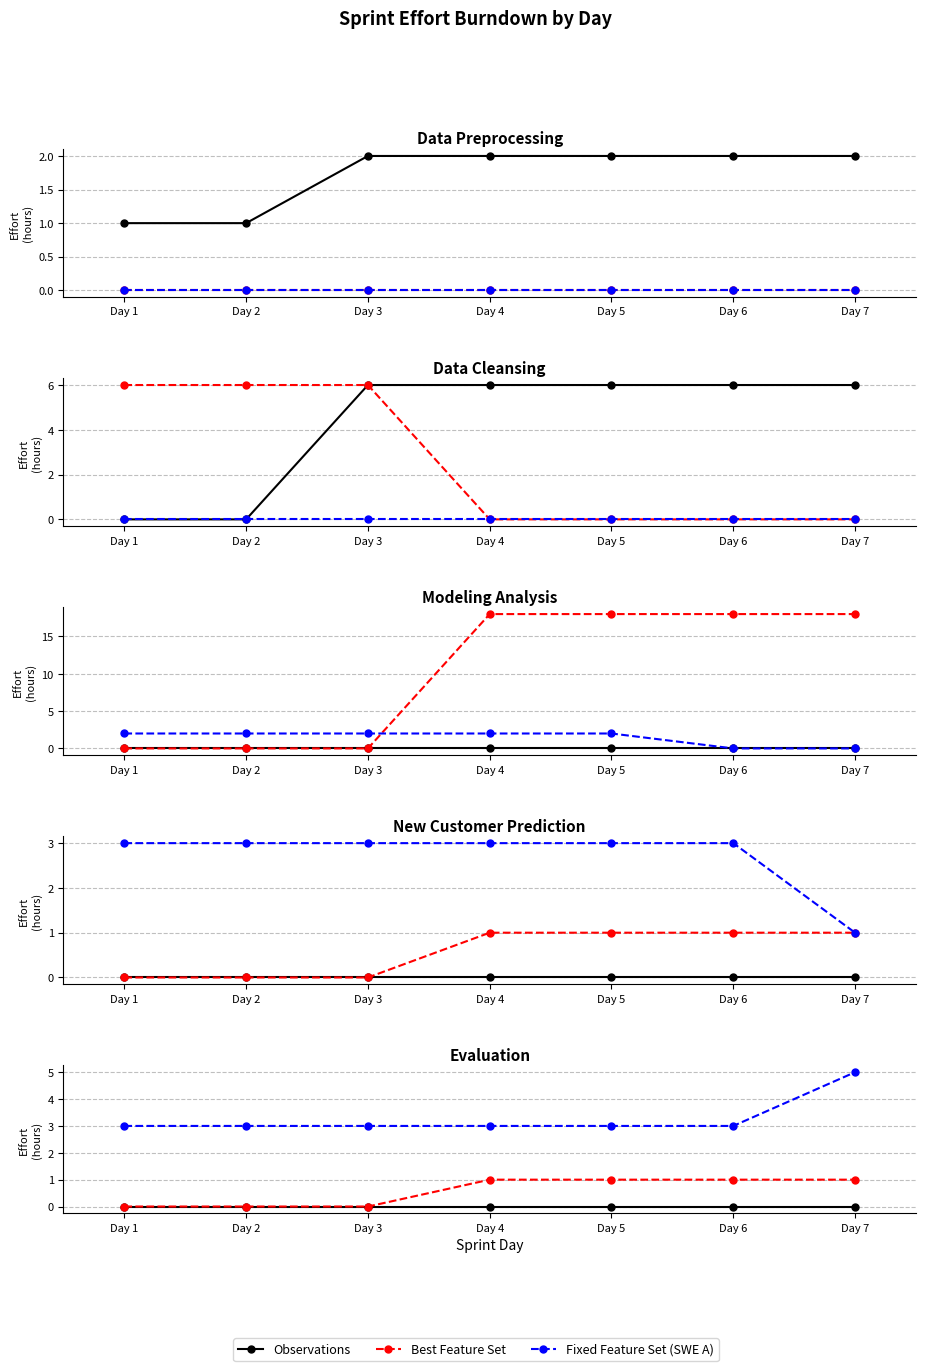

What is the total value across all series at Day 7?

6